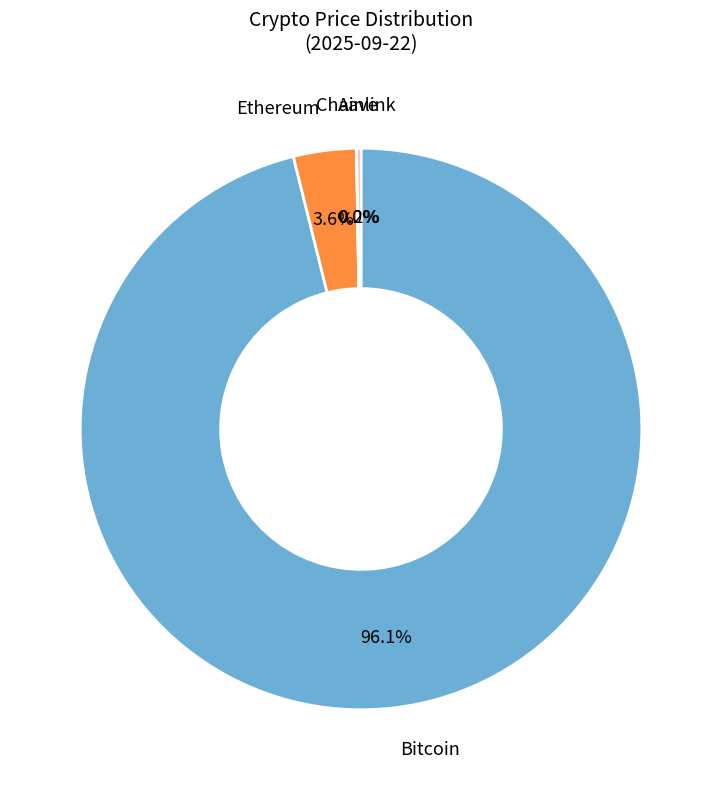

Is there any slice that represents more than half of the pie?

Yes